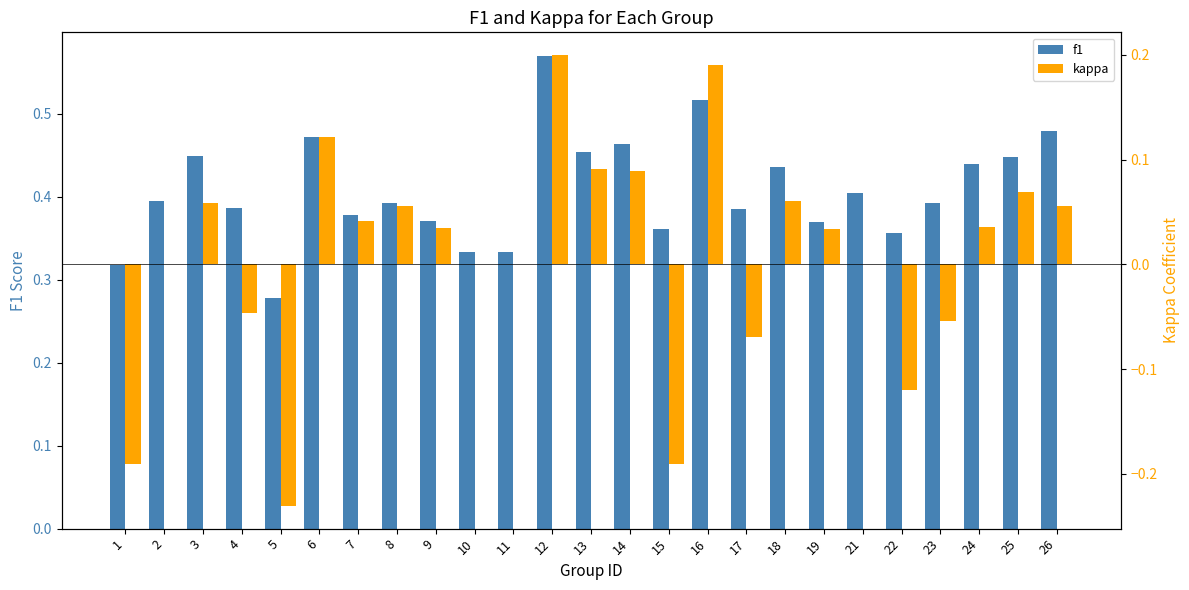

What value does the f1 series have at 21?

0.4